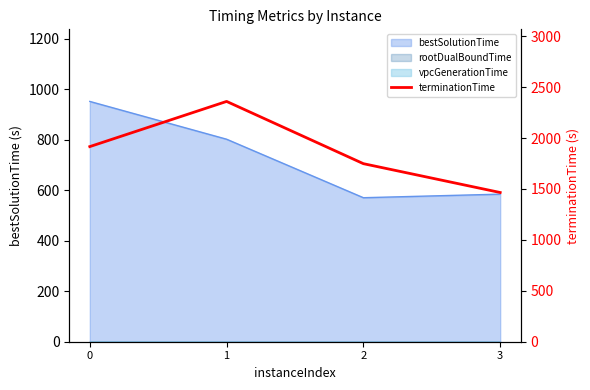

Reading left to right, what are all the values shown in this chart?

1916.3	2360.0	1748.6	1465.4